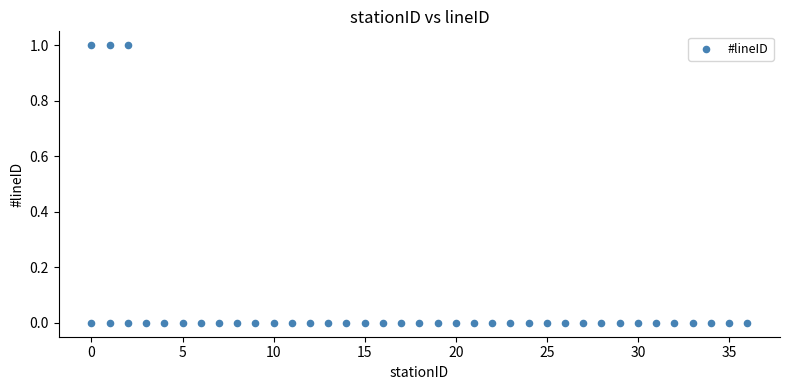

What is the range of X values (max minus min)?

36